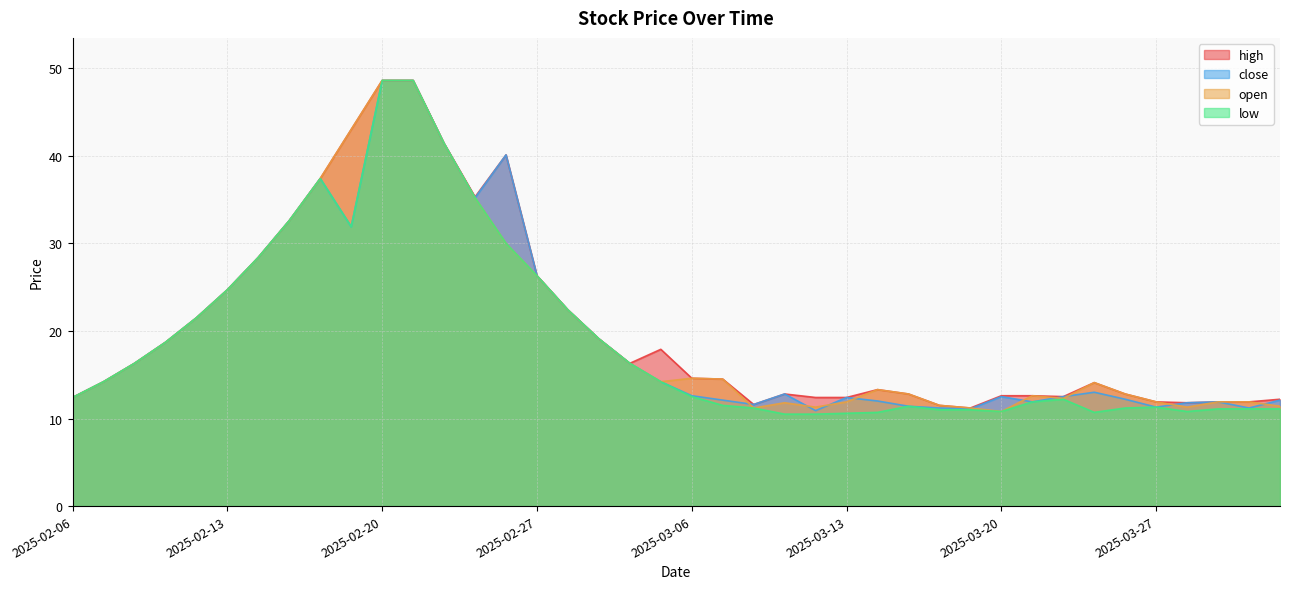

What is the difference between the open values at 2025-03-04 and 2025-03-19?

5.1